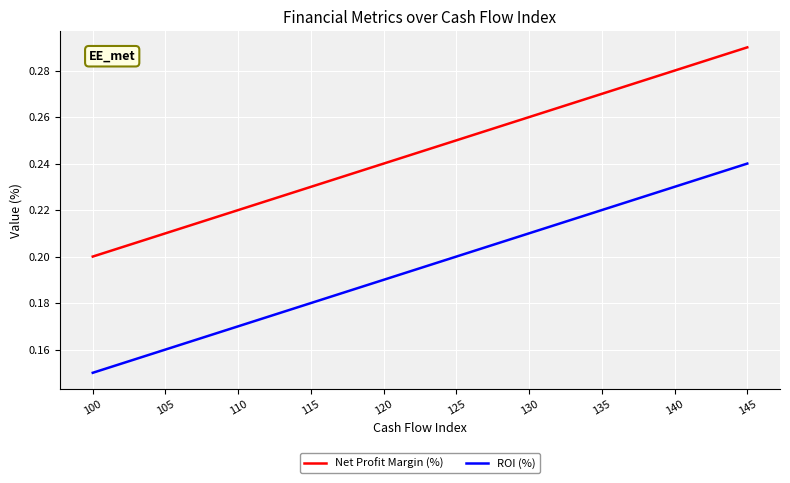

Rank the series by their maximum value, from highest to lowest.

Net Profit Margin (%), ROI (%)